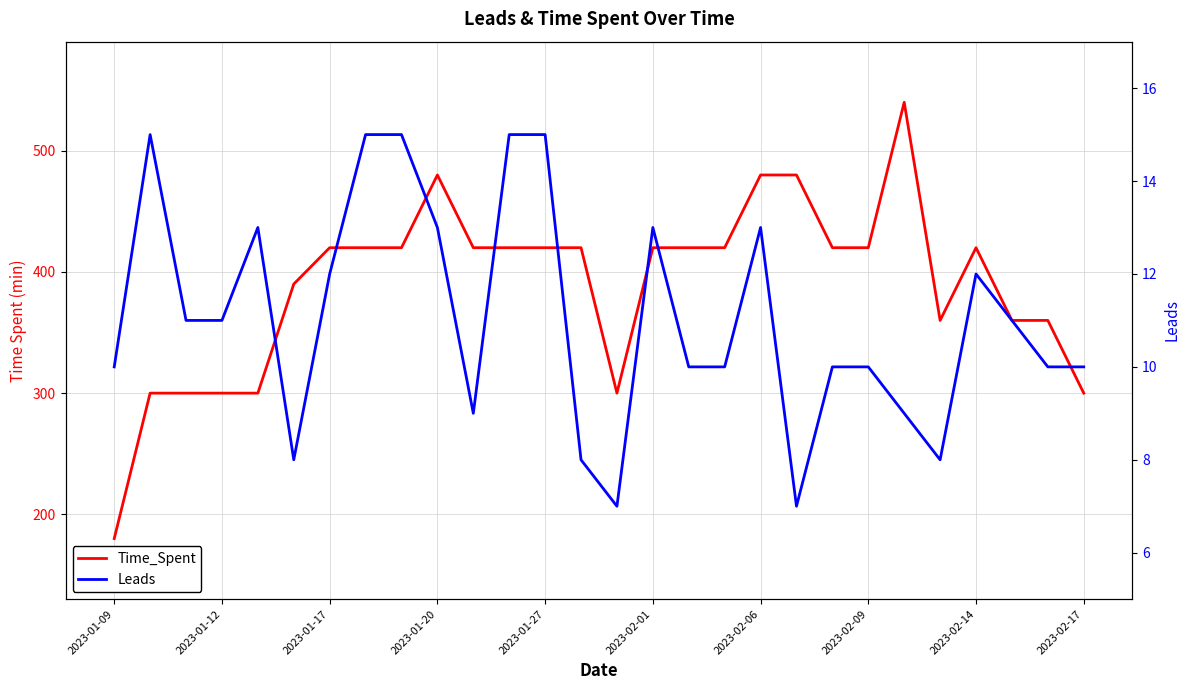

True or false: Time_Spent and Leads intersect in this chart.

False